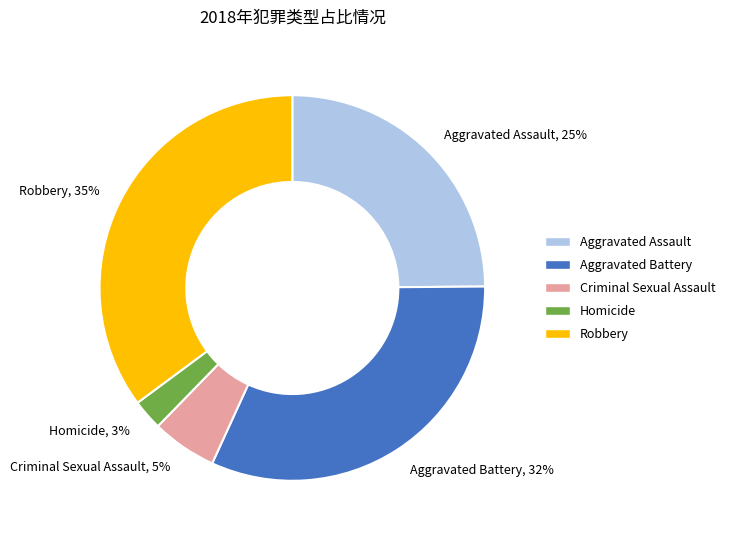

Which category has the biggest portion of the pie?

Robbery